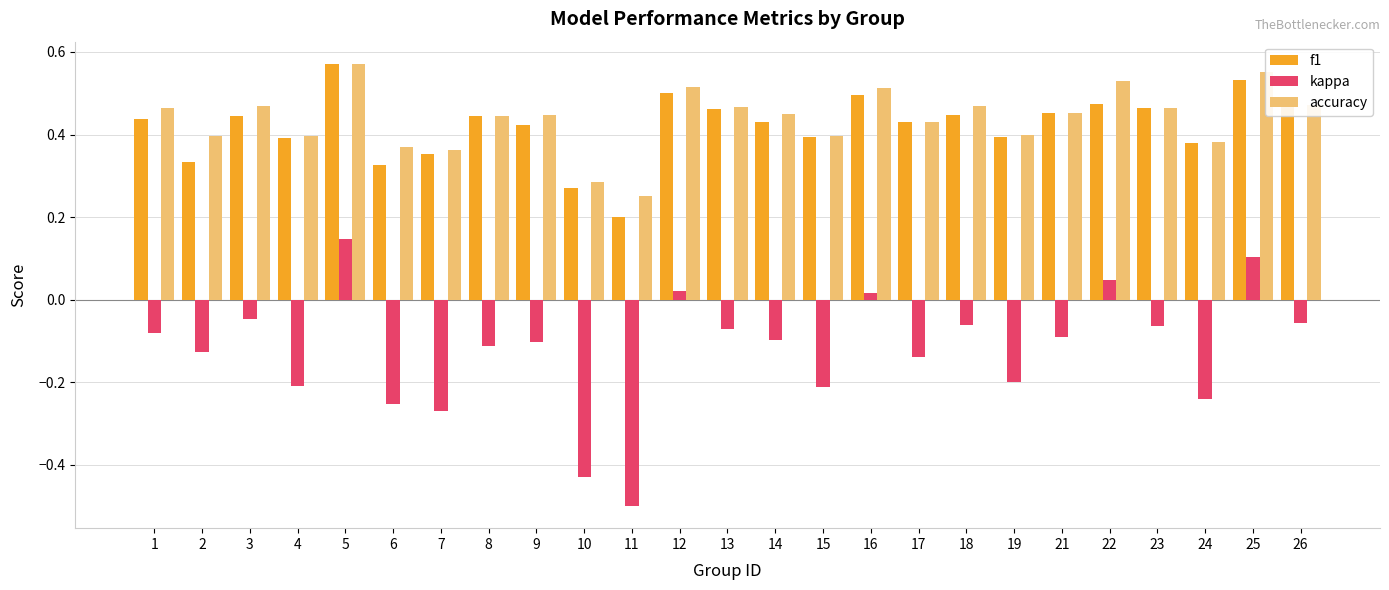

At which category is the sum across all series the highest?

5